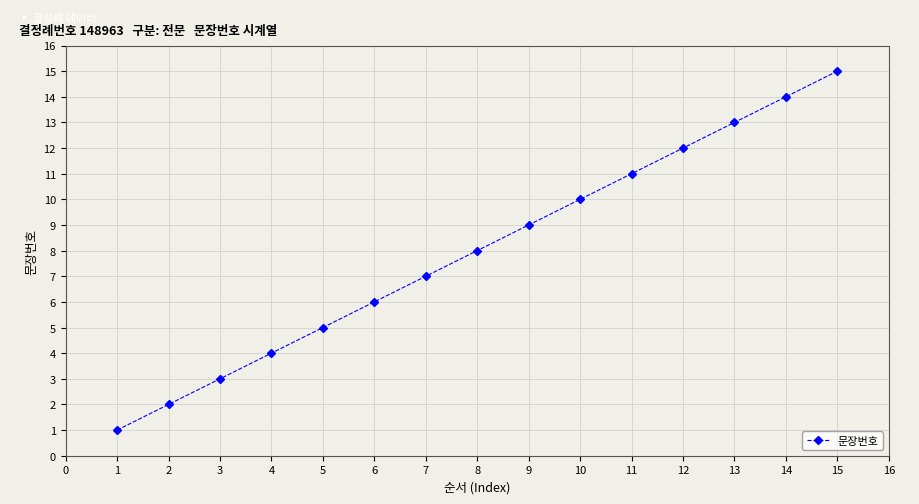

What is the ratio of the value at 15 to the value at 9?

1.7